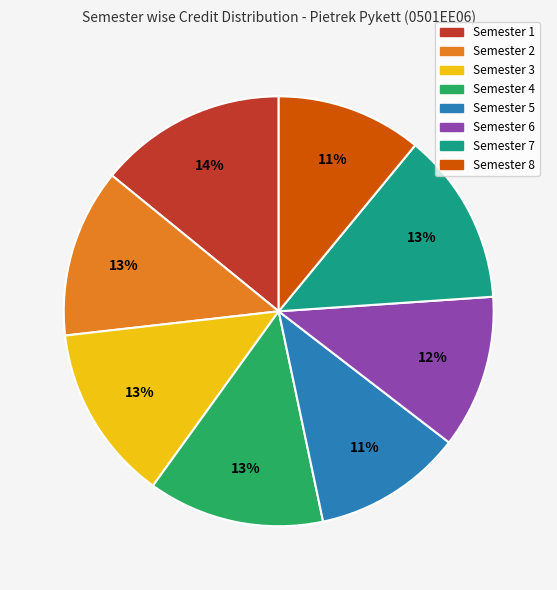

Do Semester 4 and Semester 3 together represent more than half of the pie?

No